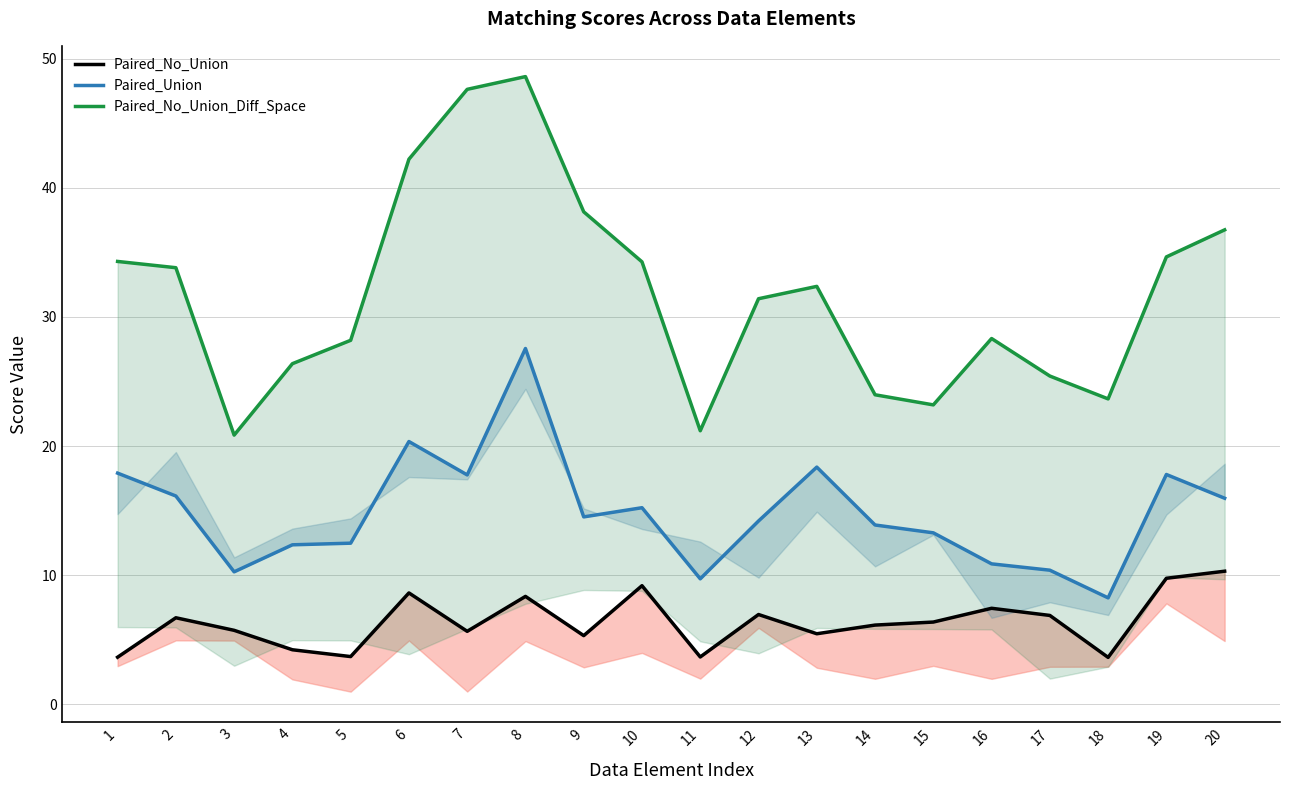

At which label is Paired_Union closest to 17?

7